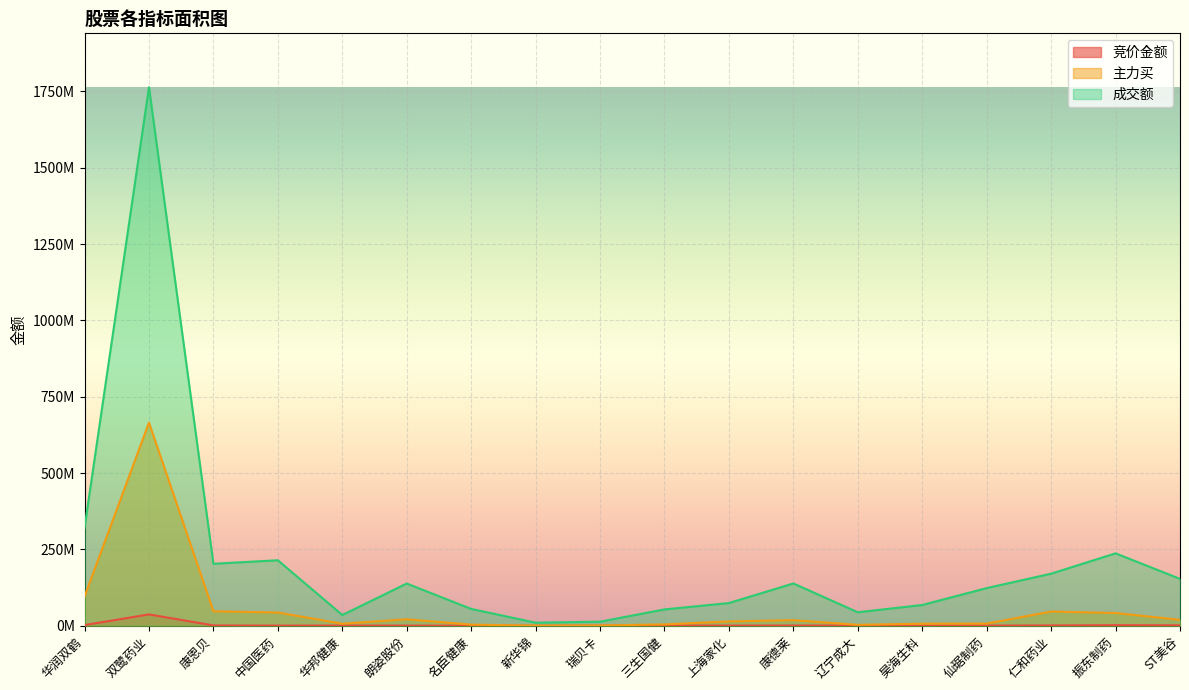

What is the lowest value of the 竞价金额 series?

586